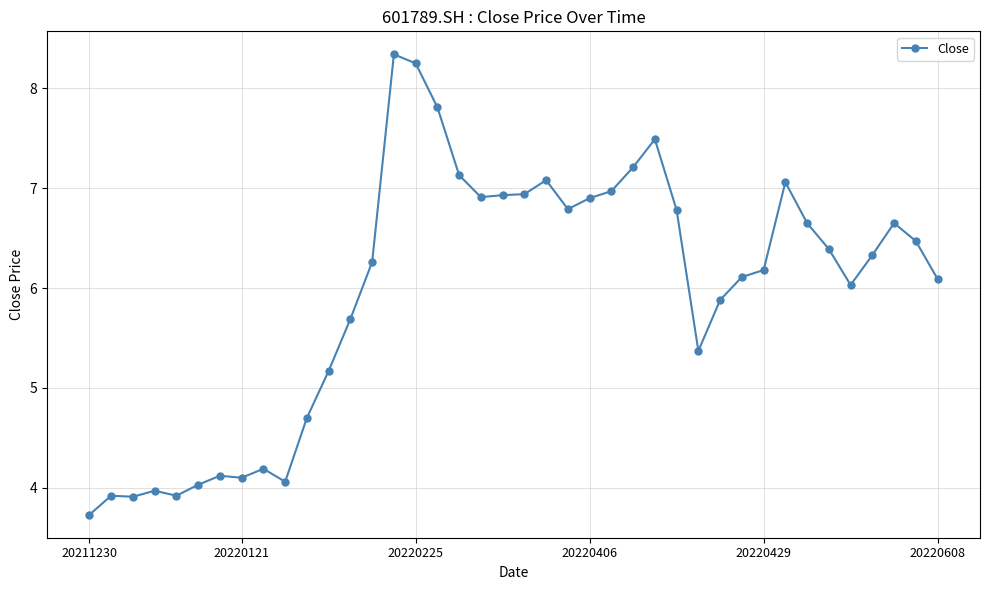

What is the greatest value displayed?

8.3